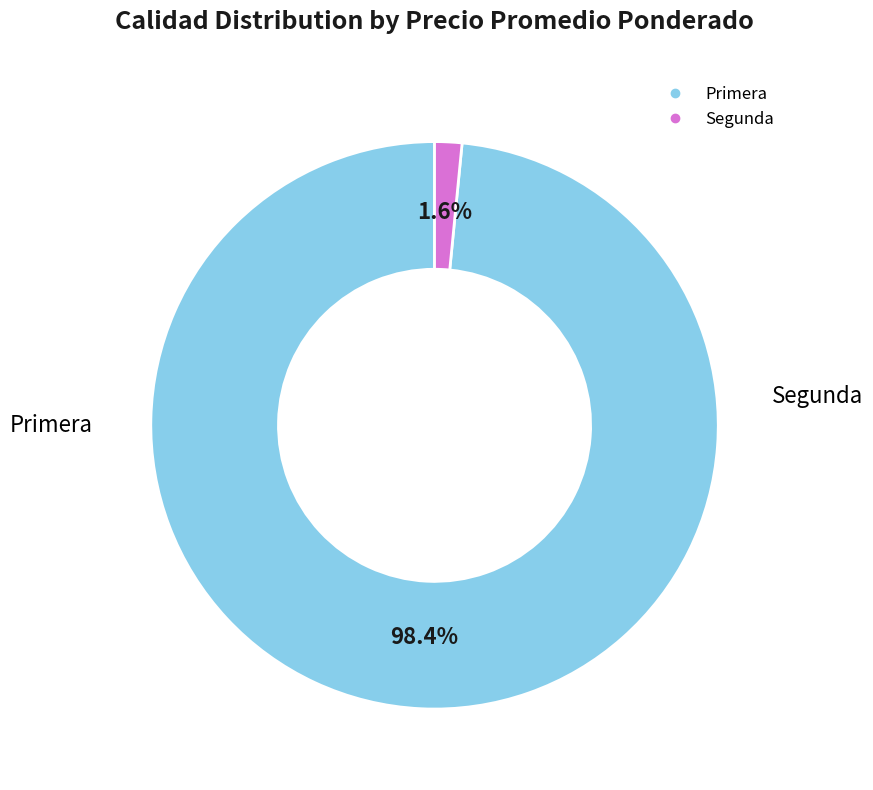

Count the number of slices in the pie.

2